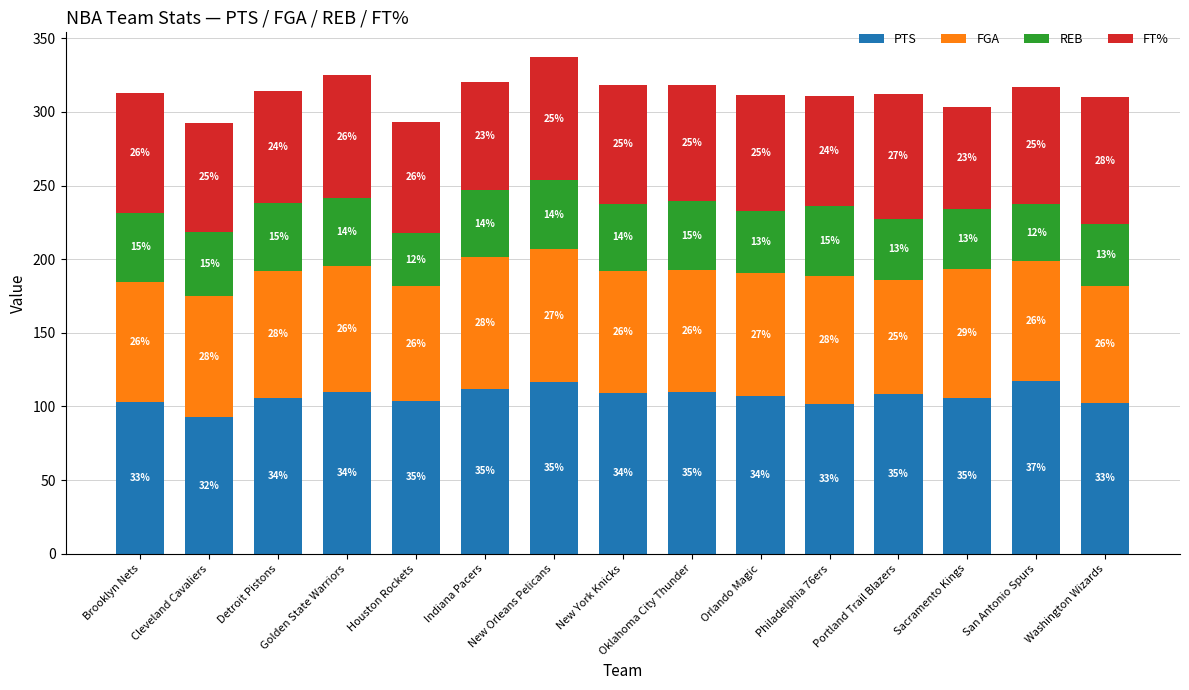

What is the sum of all REB values?

656.4